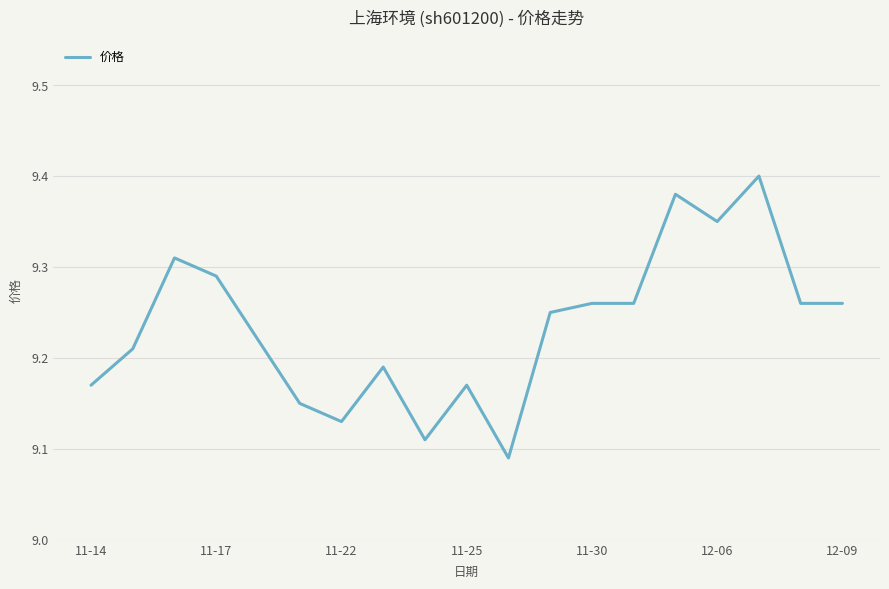

What is the difference between the maximum and minimum values?

0.3